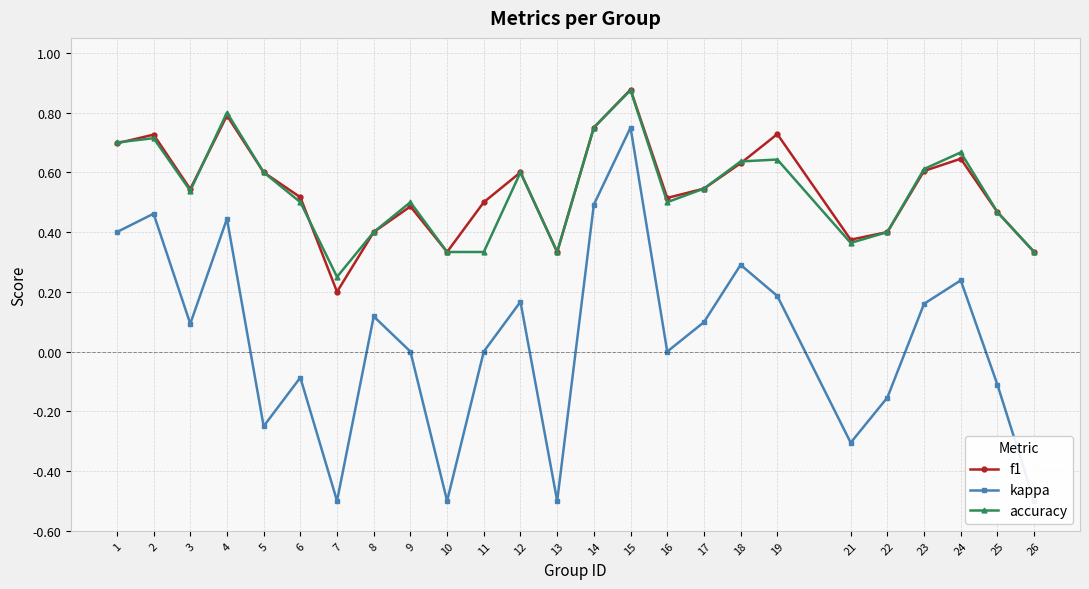

List the series in order of their peak value, highest first.

f1, accuracy, kappa